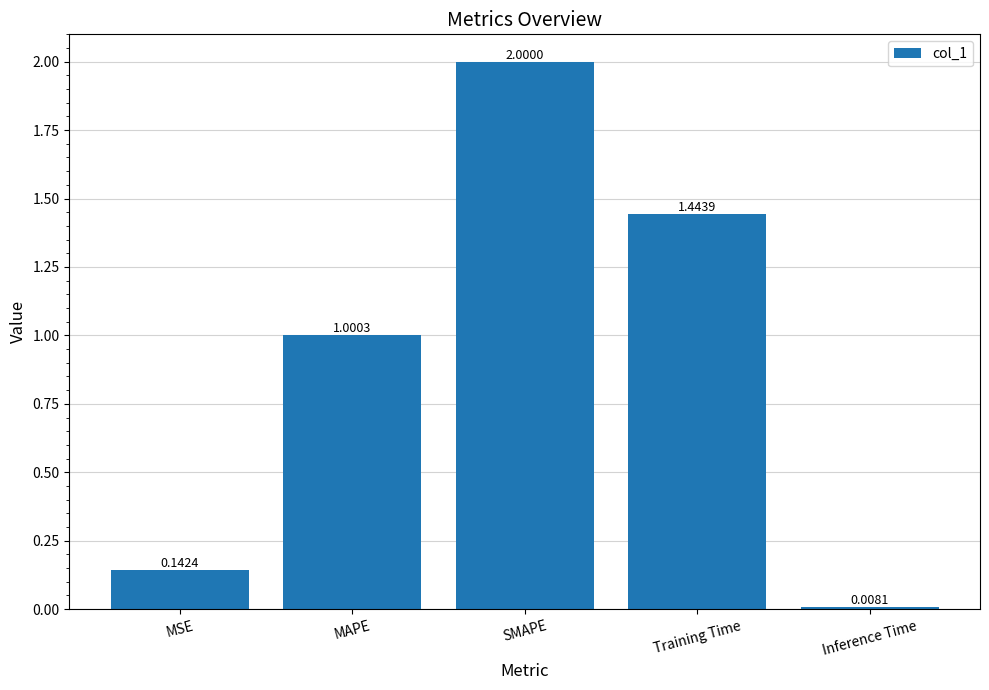

Which has a higher value, MAPE or Inference Time?

MAPE